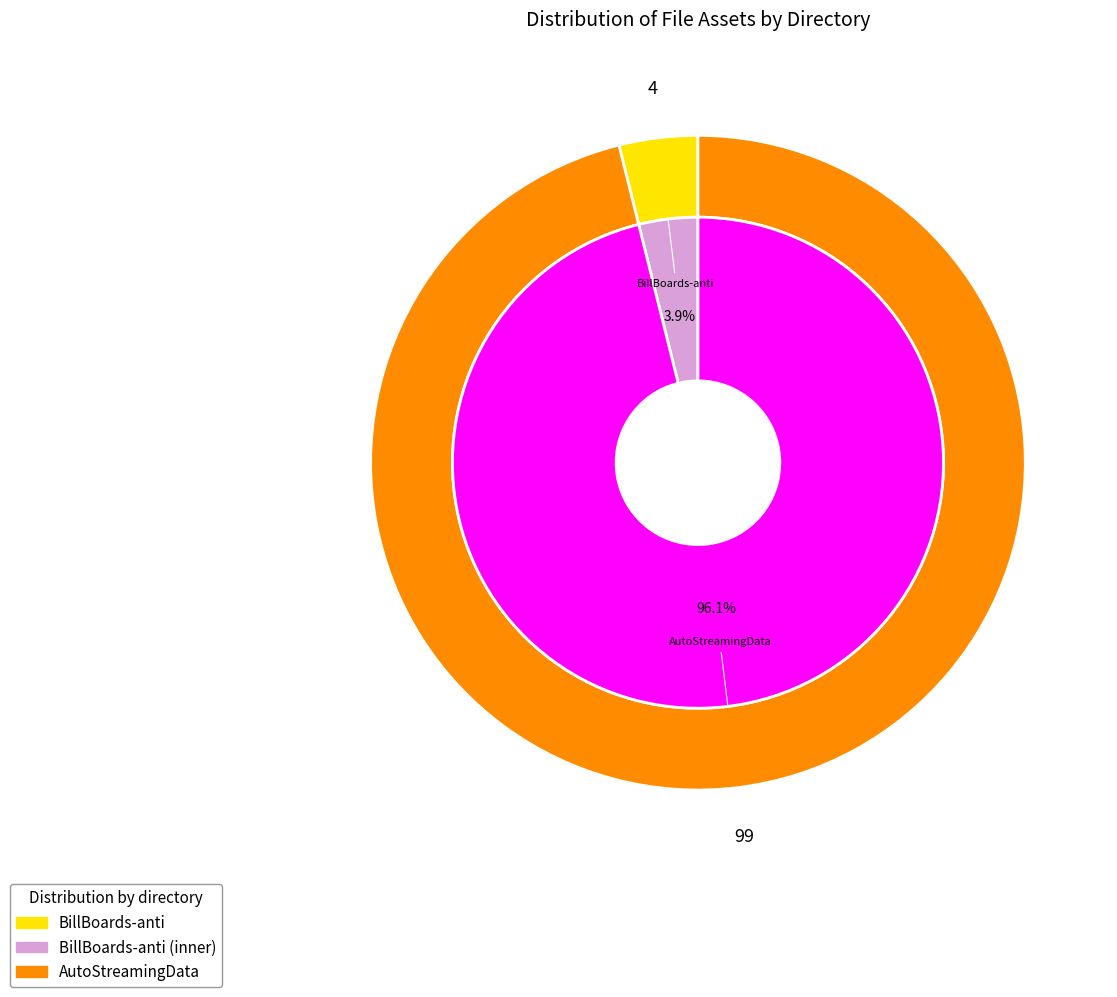

Which has a higher value, AutoStreamingData or BillBoards-anti?

AutoStreamingData